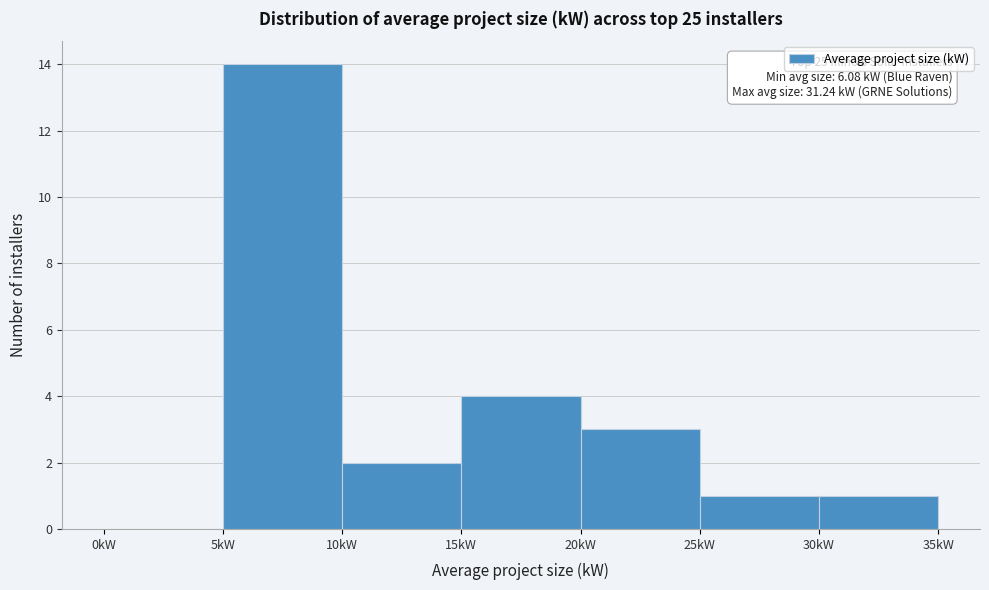

Over which range of the x-axis is the bar tallest?

5 to 10